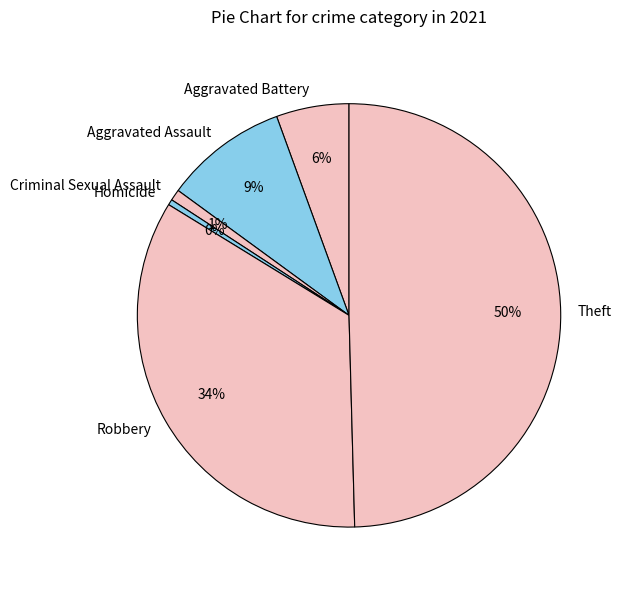

The Criminal Sexual Assault slice represents 1% of the pie. True or false?

True